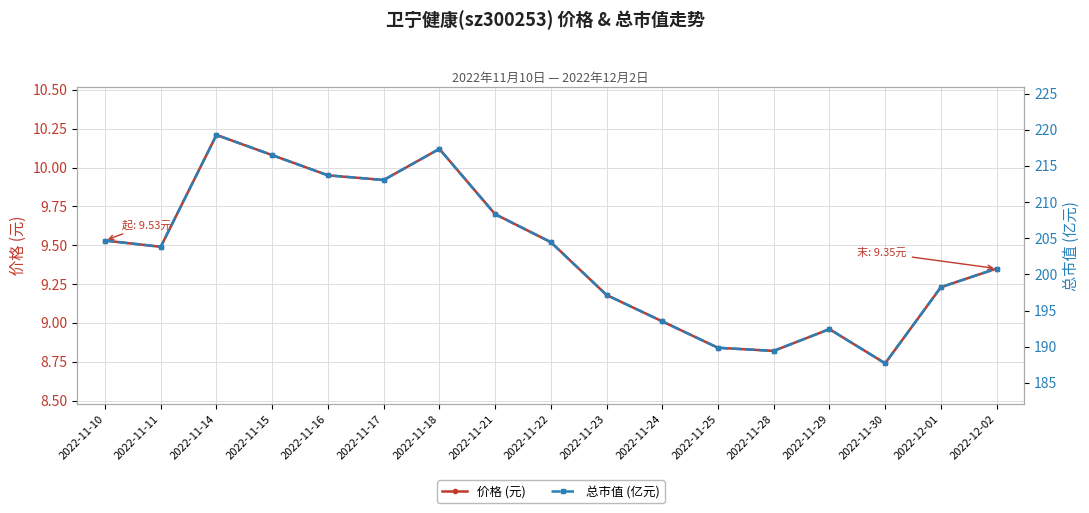

What is the difference between the 总市值 (亿元) values at 2022-11-21 and 2022-11-11?

4.5